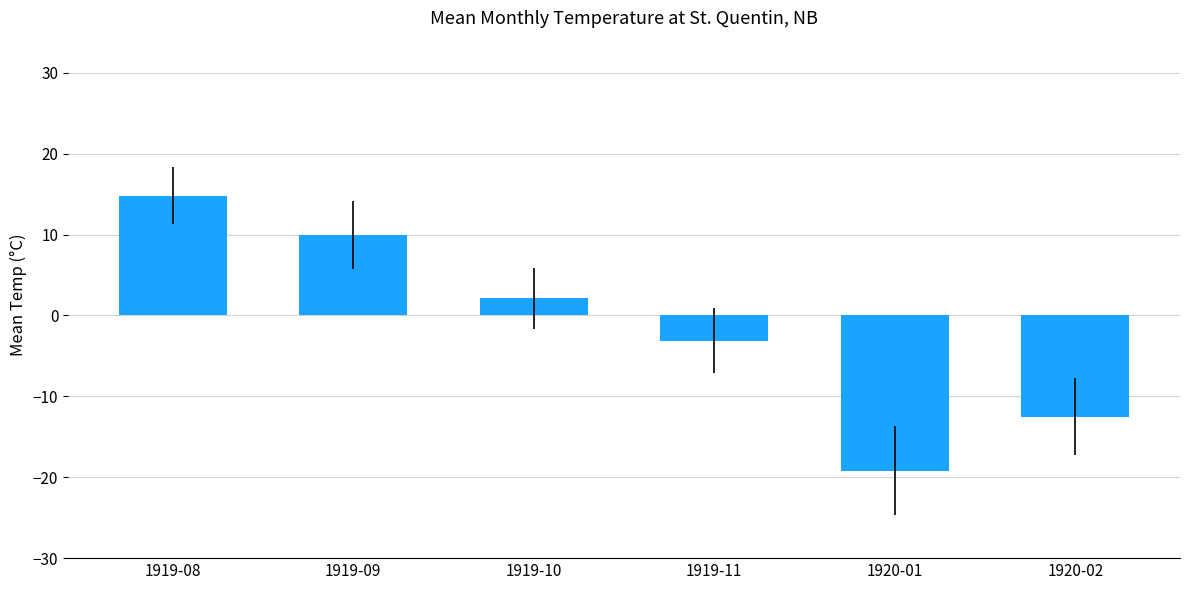

Reading right to left, transcribe all the data shown in this chart.

-12.5	-19.2	-3.1	2.1	9.9	14.8